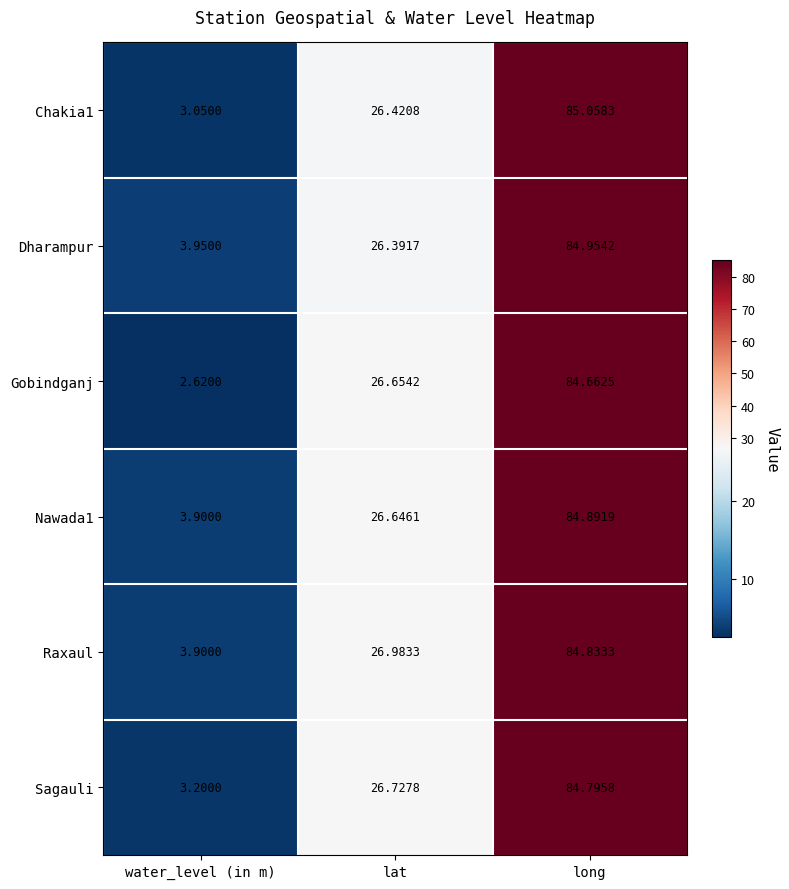

Rank the series at lat from lowest to highest value.

Dharampur, Chakia1, Nawada1, Gobindganj, Sagauli, Raxaul